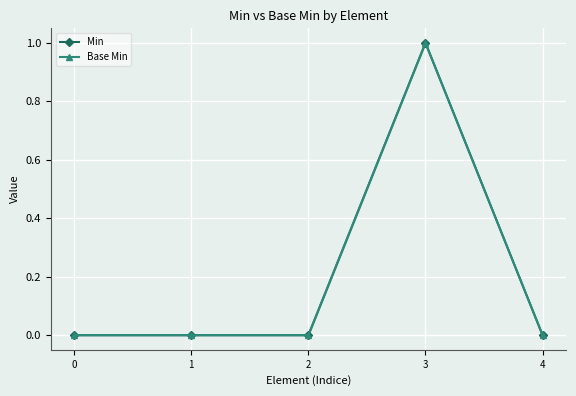

Reading right to left, transcribe all the data shown in this chart.

Min: 0	1	0	0	0
Base Min: 0	1	0	0	0